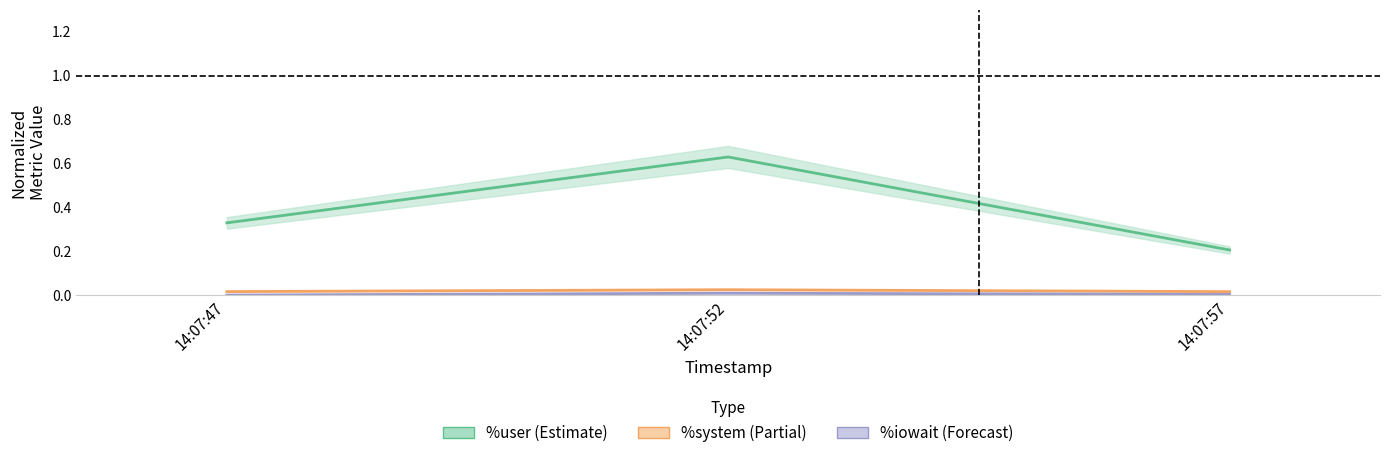

Reading right to left, what are all the values shown in this chart?

%user: 14:07:57=0.2	14:07:52=0.6	14:07:47=0.3
%system: 14:07:57=0.0	14:07:52=0.0	14:07:47=0.0
%iowait: 14:07:57=0.0	14:07:52=0.0	14:07:47=0.0